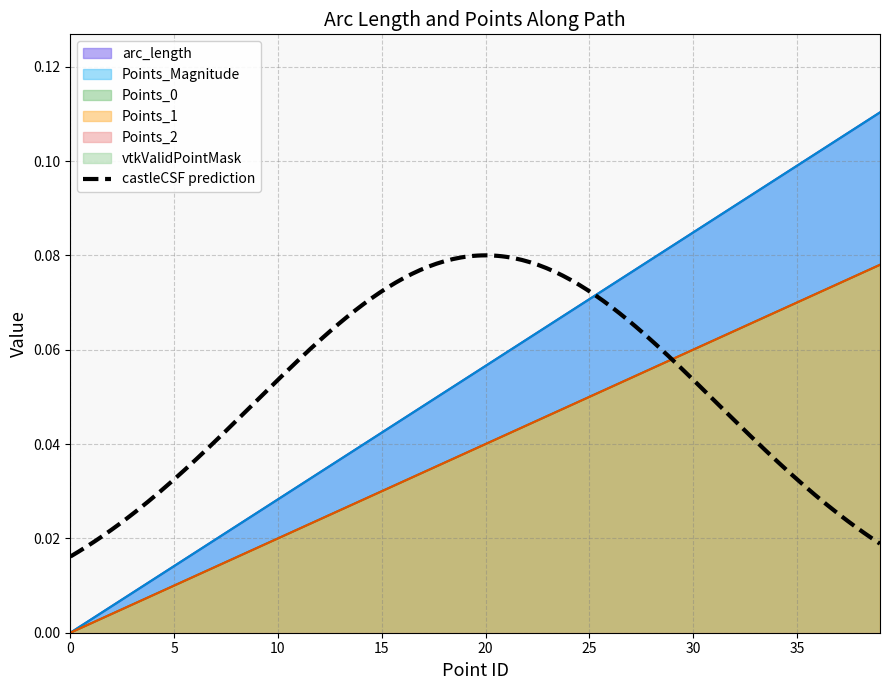

How many values in the Points_0 series exceed 0?

39